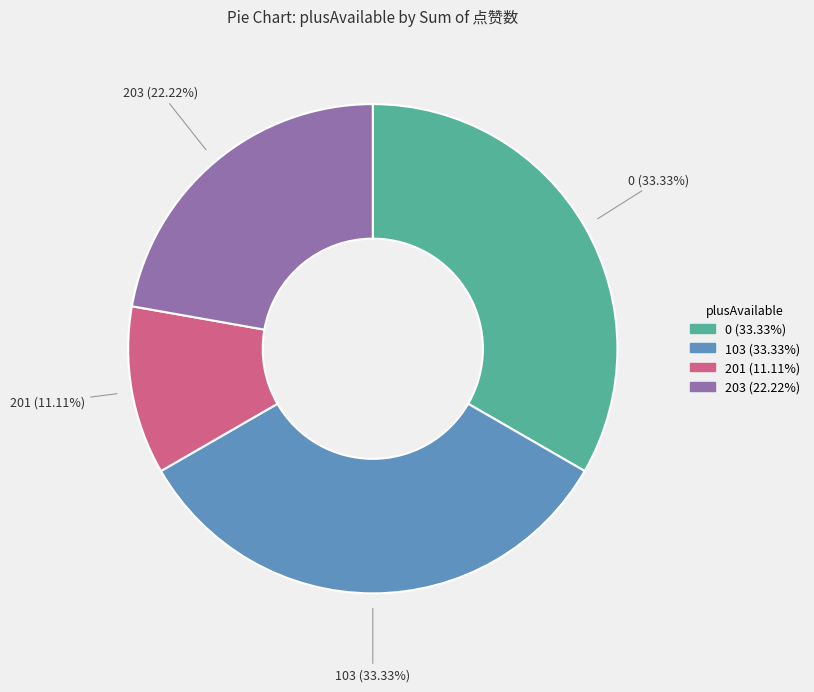

Is the sum of 201 and 103 greater than half?

No